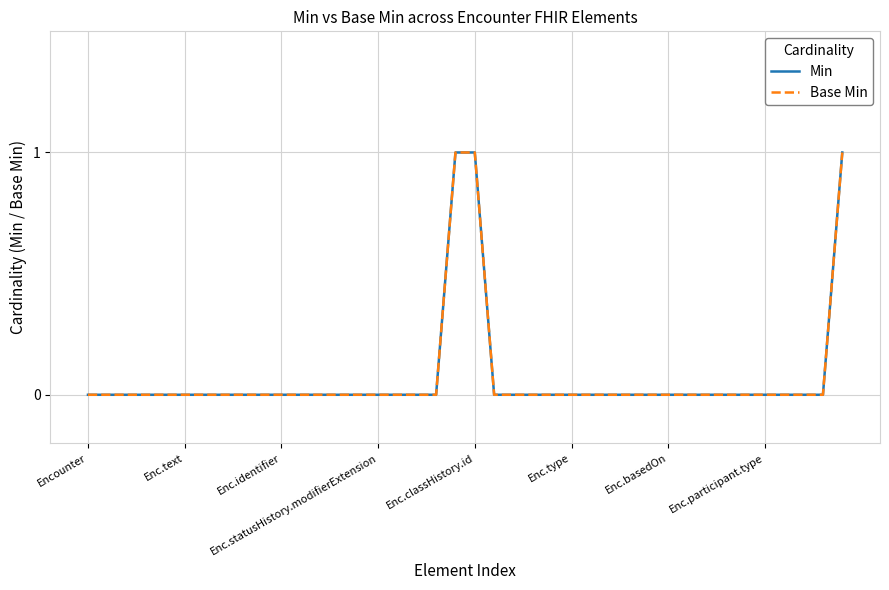

Count the Min values in the range 0 to 1.

40